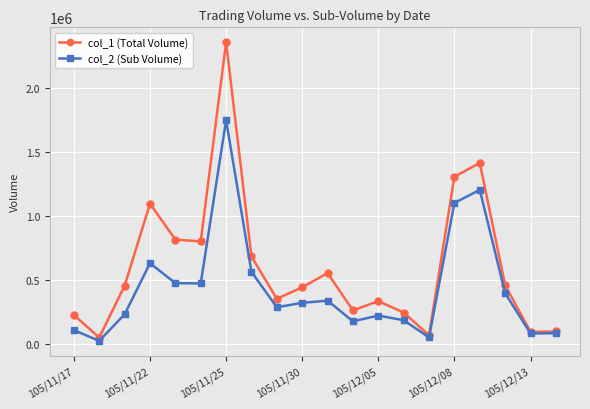

What is the sum of all col_2 (Sub Volume) values?

8706170